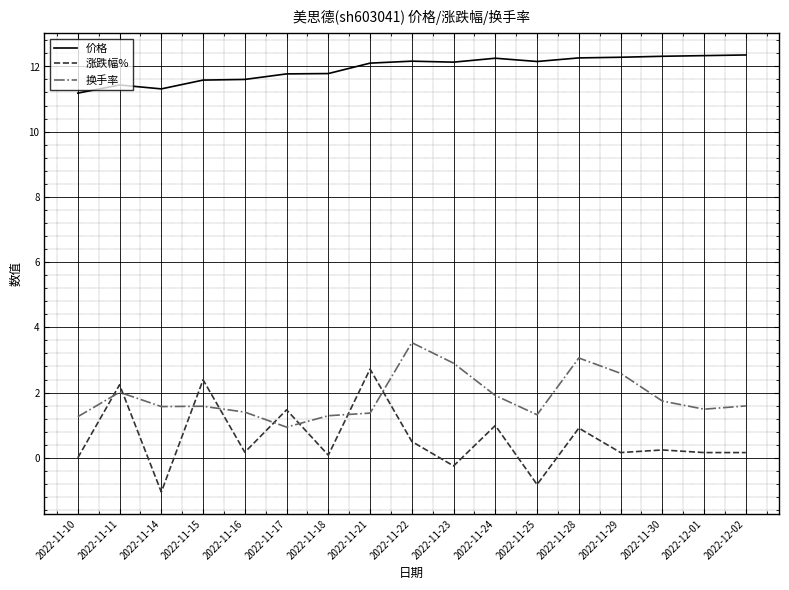

At how many categories does at least one series exceed 1?

17